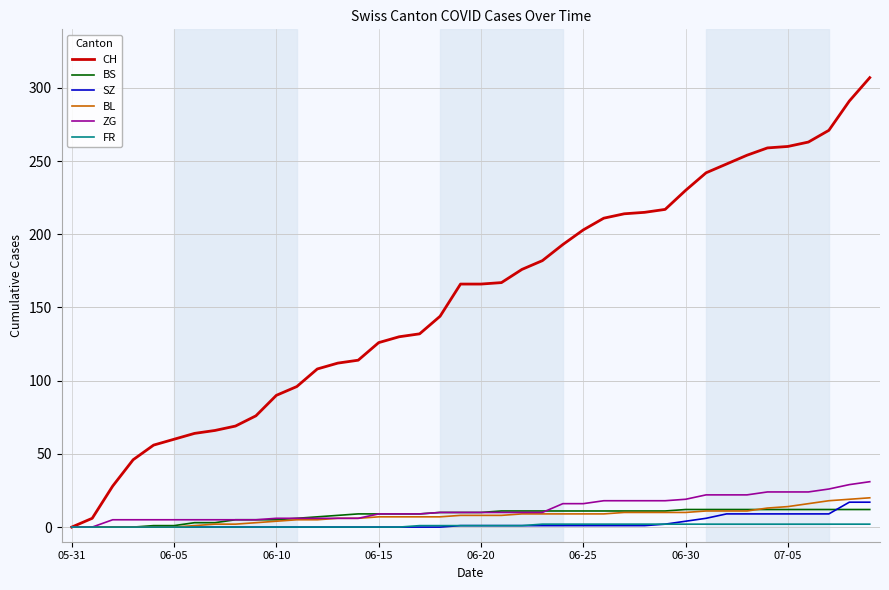

What are all the series names shown in the legend?

CH, BS, SZ, BL, ZG, FR